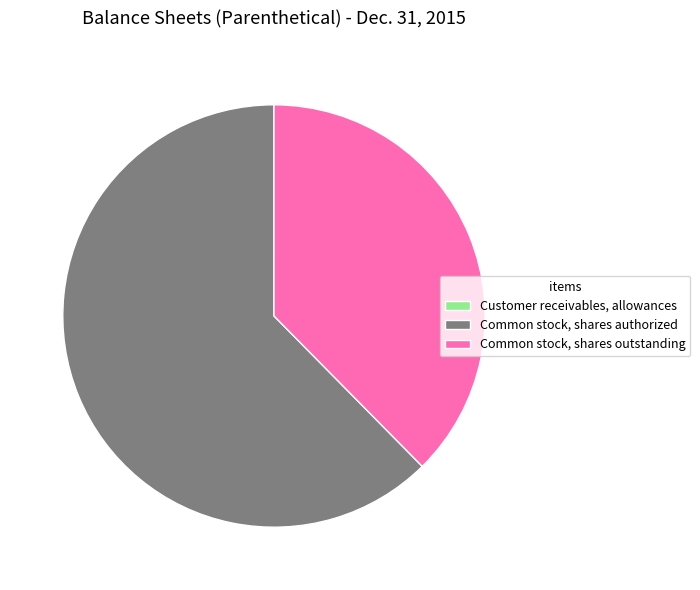

What is the largest slice in the pie chart?

Common stock, shares authorized